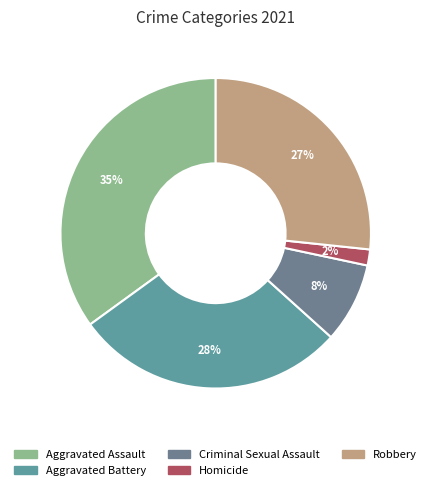

Approximately how many times larger is the value at Robbery compared to Homicide?

16.0